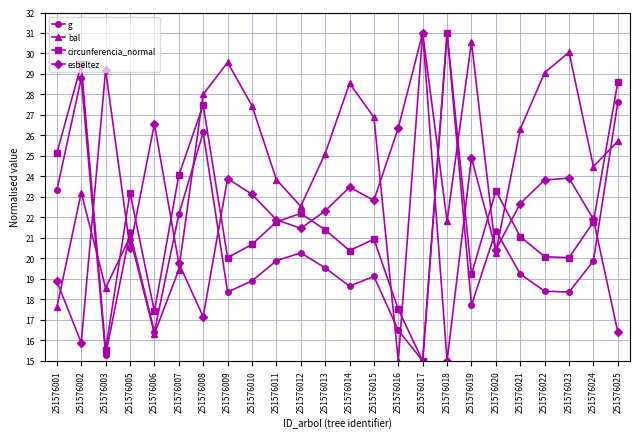

What are all the series names shown in the legend?

g, bal, circunferencia_normal, esbeltez